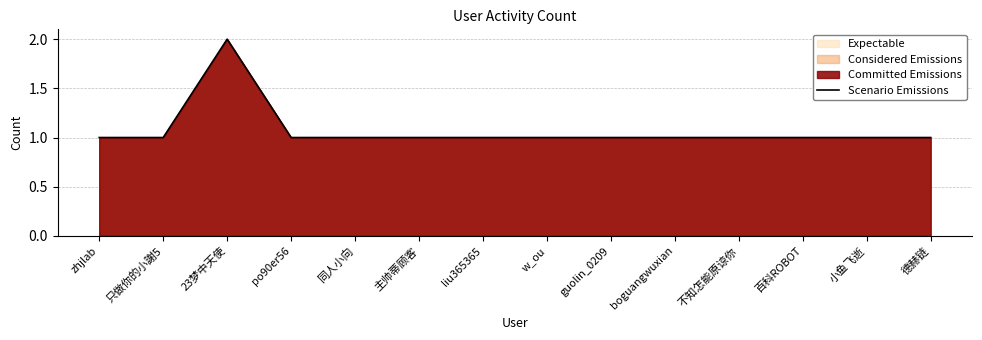

How many distinct data groups are displayed?

1